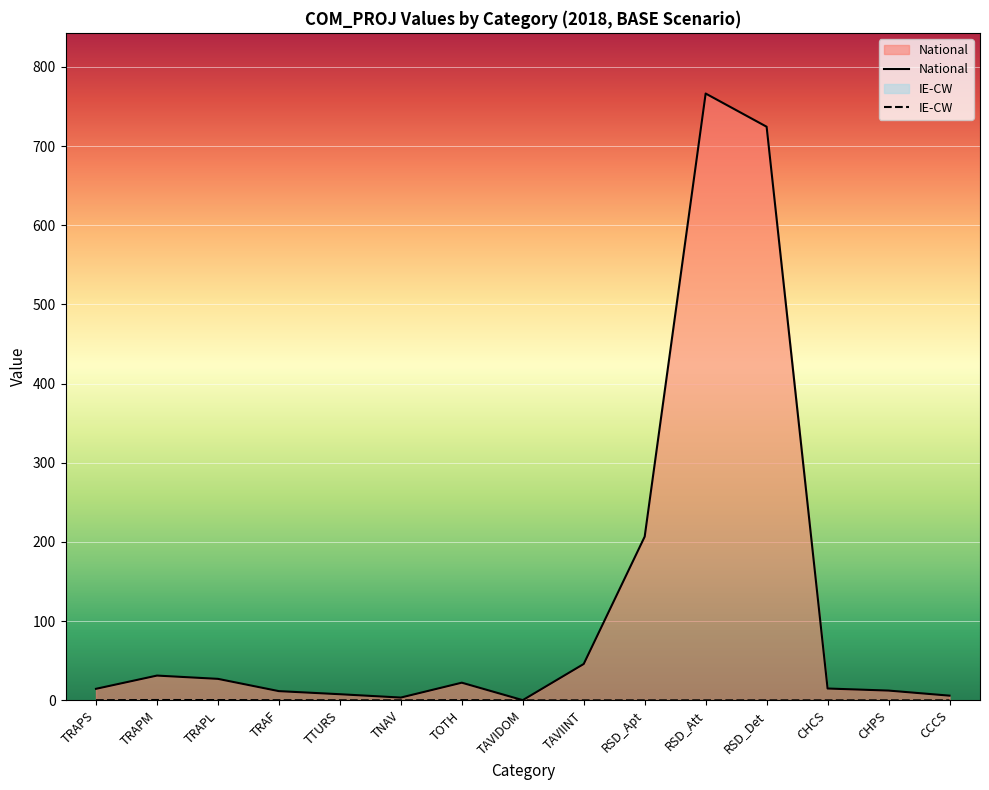

True or false: National has a value of 8.7 at CHCS.

False